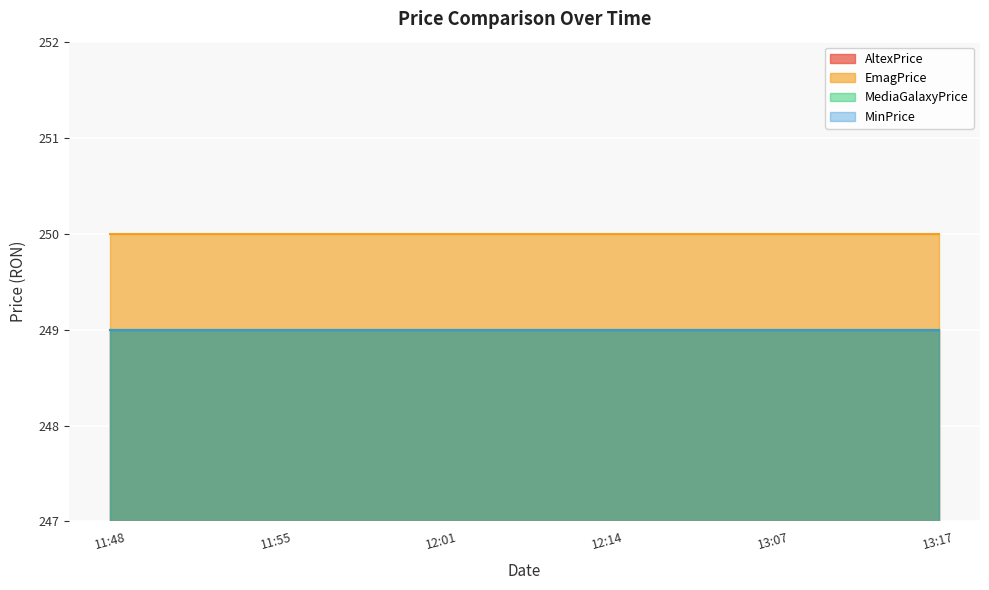

What are all the series names shown in the legend?

AltexPrice, EmagPrice, MediaGalaxyPrice, MinPrice